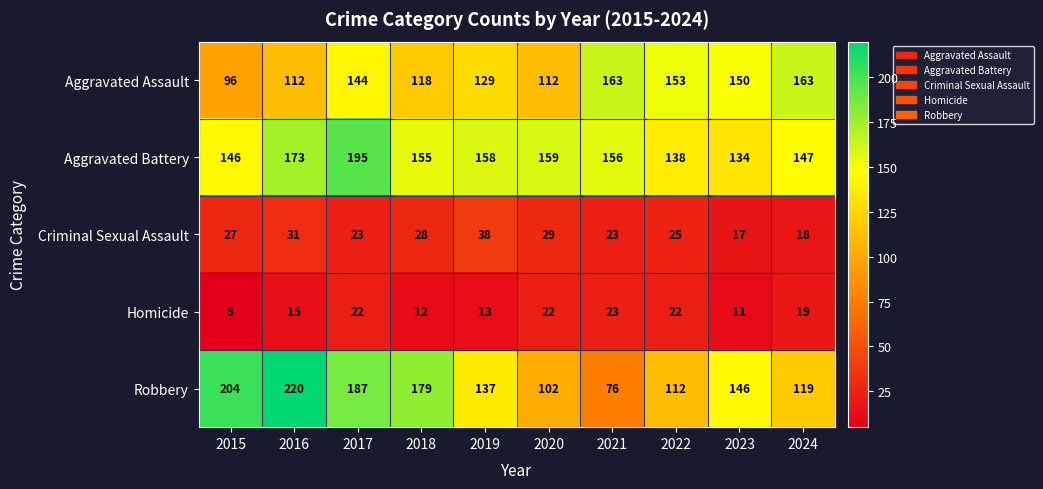

What is the difference between the maximum and minimum values in the Robbery series?

144